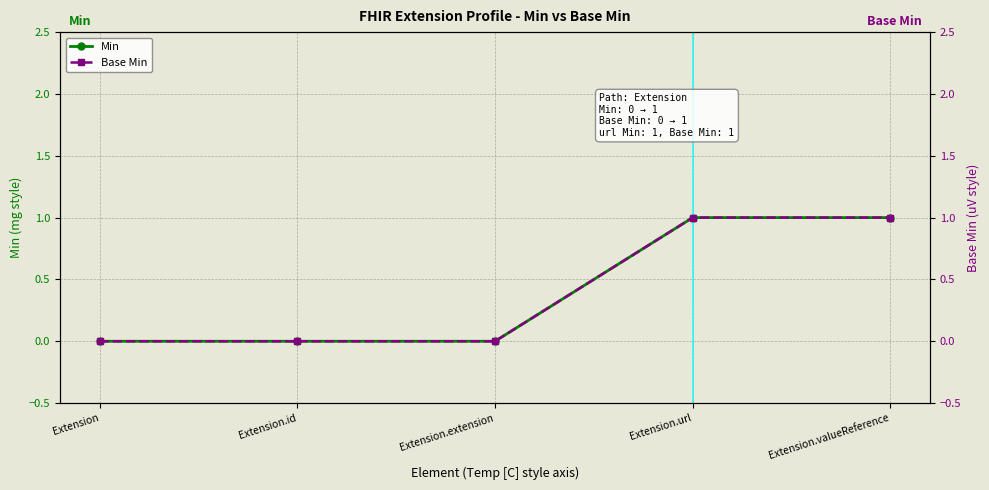

What are all the series names shown in the legend?

Min, Base Min